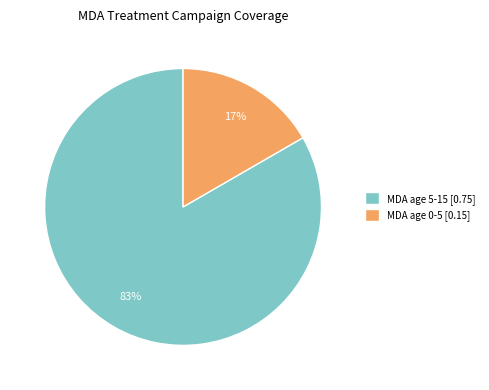

Is there any slice that represents more than half of the pie?

Yes